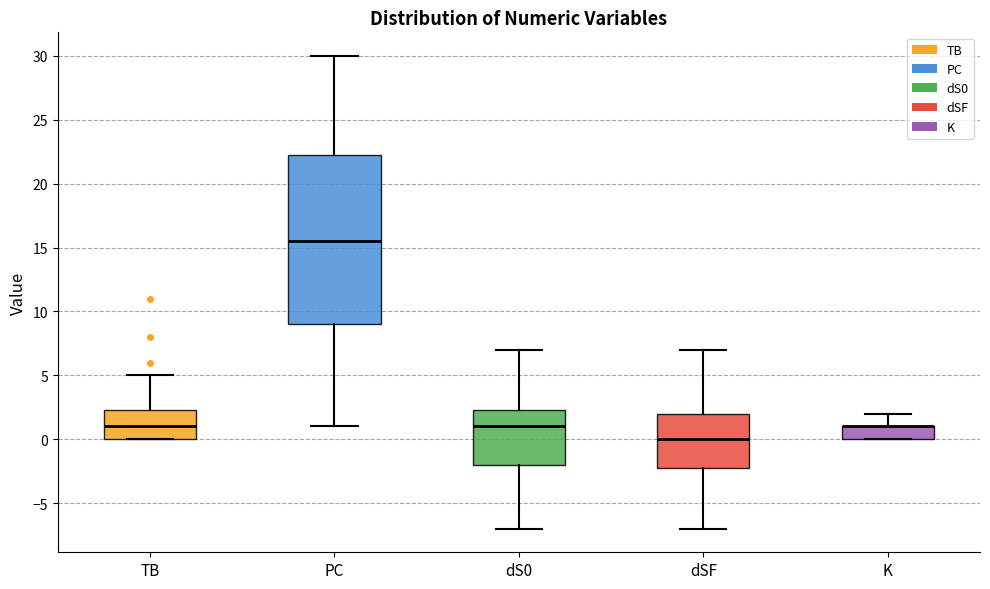

Reading left to right, read every box against the y-axis: the position of its median line, the range the box covers, and the ends of its whiskers. The values are not printed on the chart, so give them approximately, as read against the axis.

TB: median 1.0, box 0.0 to 2.5, whiskers 0.0 to 5.0
PC: median 15.5, box 9.0 to 22.5, whiskers 1.0 to 30.0
dS0: median 1.0, box -2.0 to 2.5, whiskers -7.0 to 7.0
dSF: median 0.0, box -2.0 to 2.0, whiskers -7.0 to 7.0
K: median 1.0 (drawn on the box's upper edge), box 0.0 to 1.0, whiskers 0.0 to 2.0